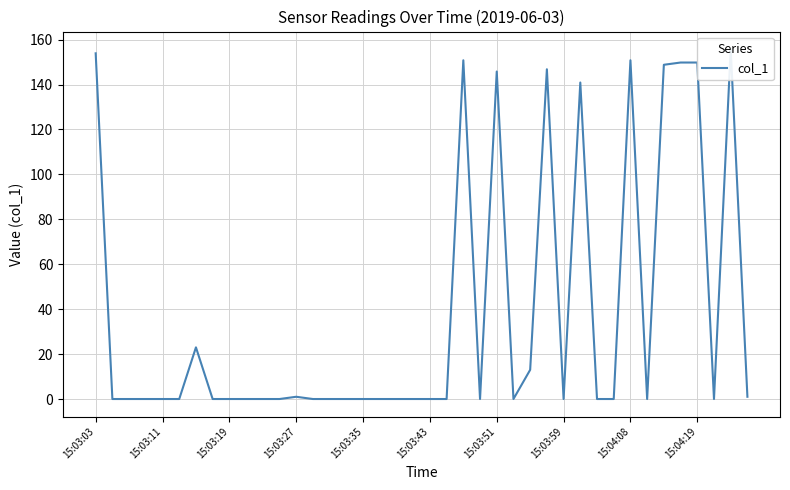

What is the difference between the second highest and second lowest values?

153.9